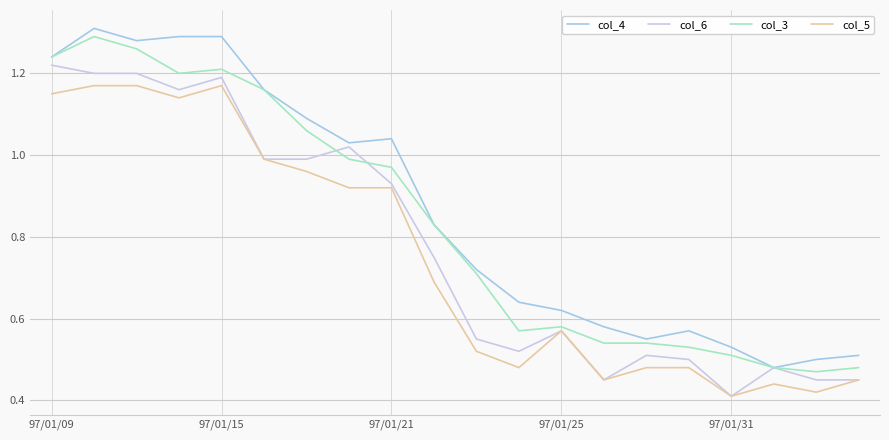

List the series in order of their overall mean, highest first.

col_4, col_3, col_6, col_5